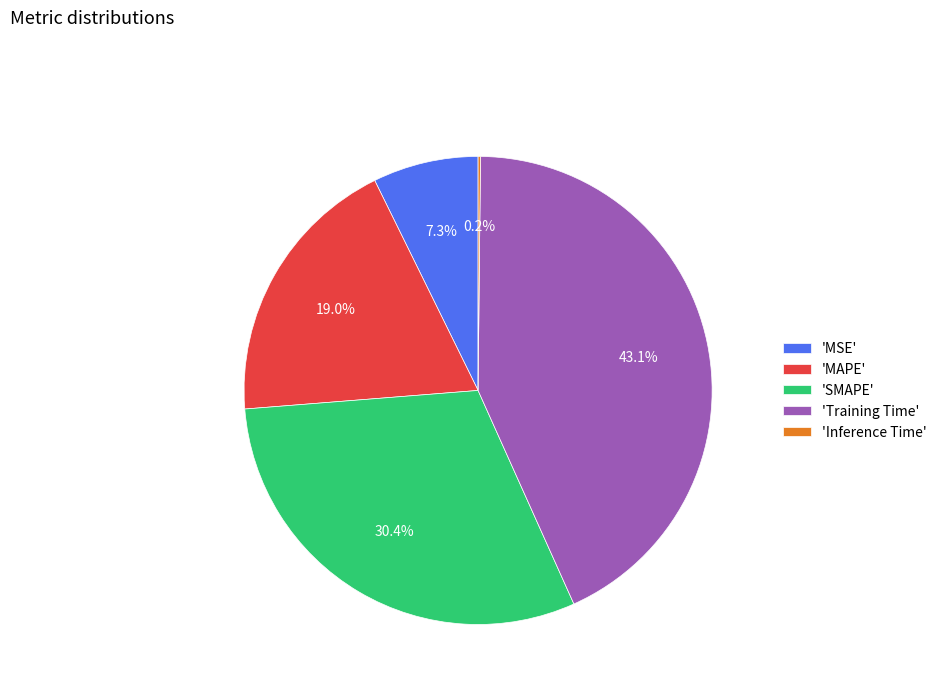

What is the total percentage of 'SMAPE' and 'MSE'?

37.7%